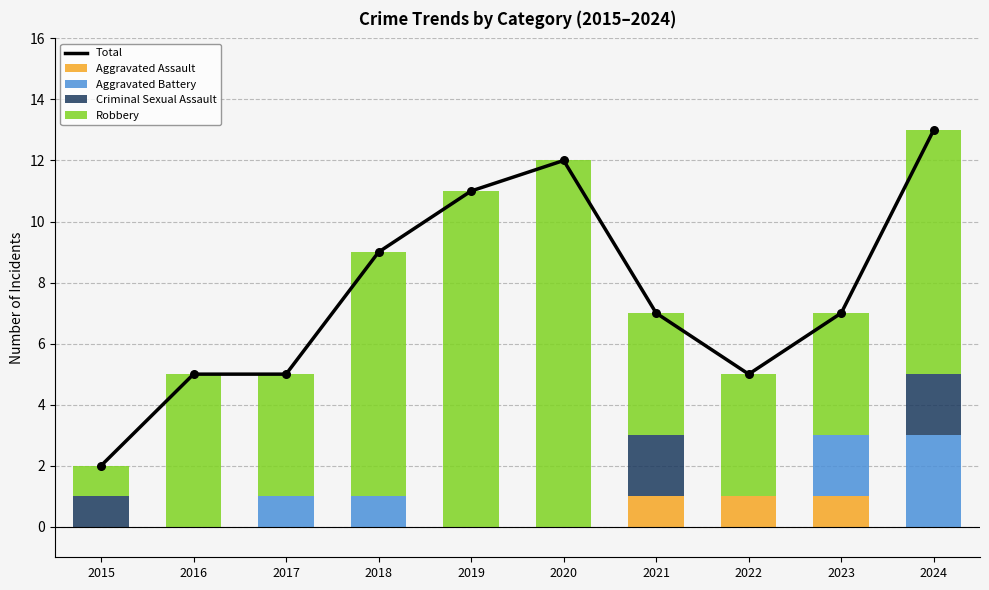

What are all the series names shown in the legend?

Total, Aggravated Assault, Aggravated Battery, Criminal Sexual Assault, Robbery